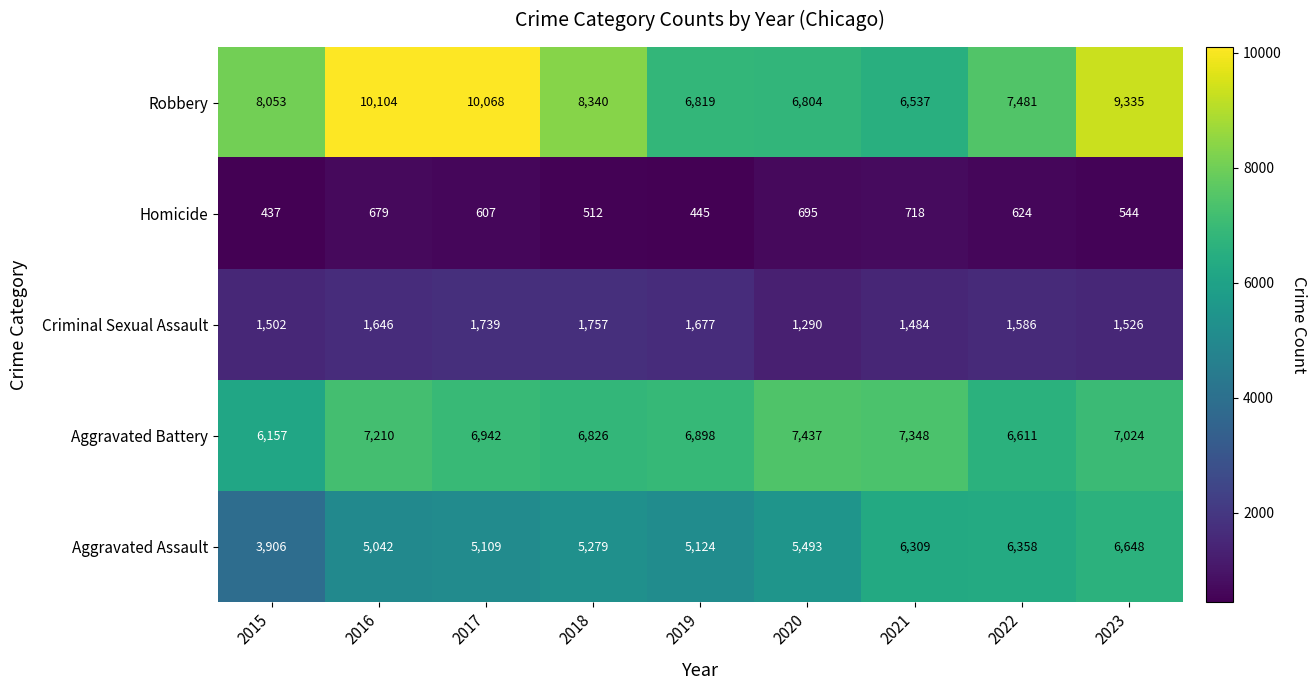

What is the difference between the highest and lowest values at 2022?

6857